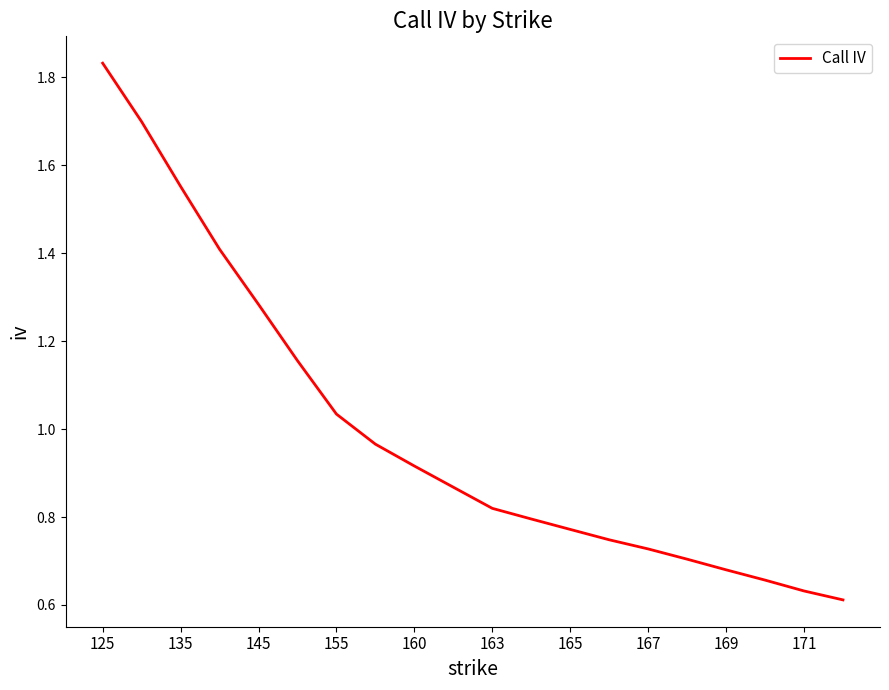

How many lines are shown in the chart?

1